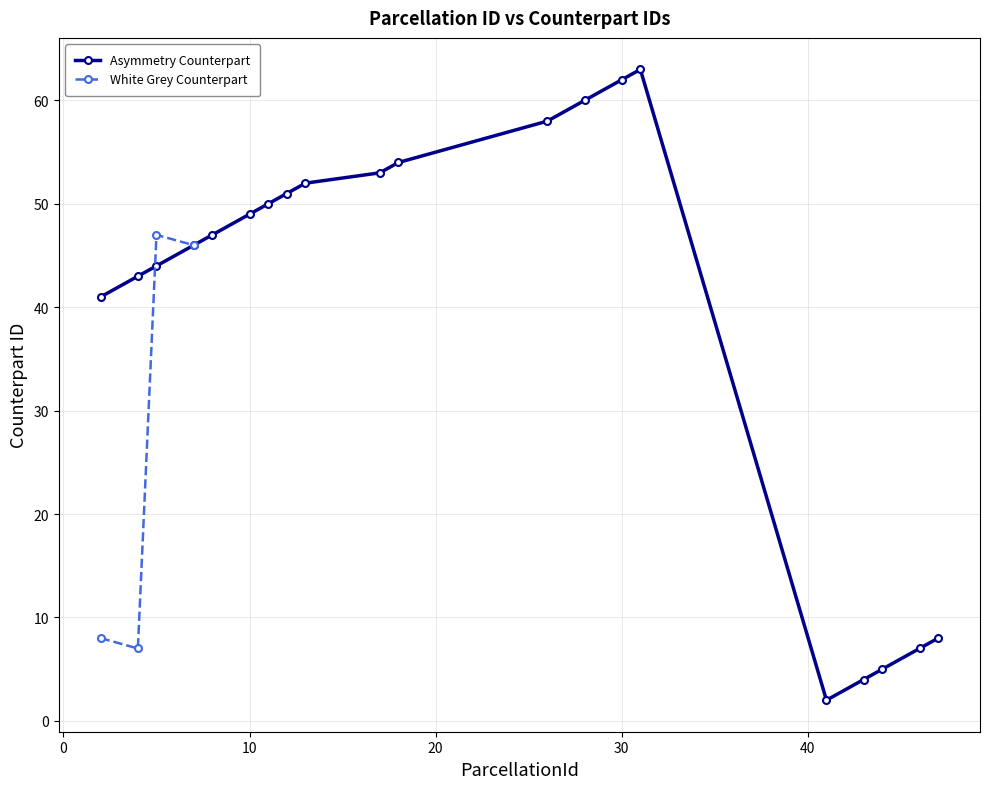

What is the highest value of the Asymmetry Counterpart series?

63